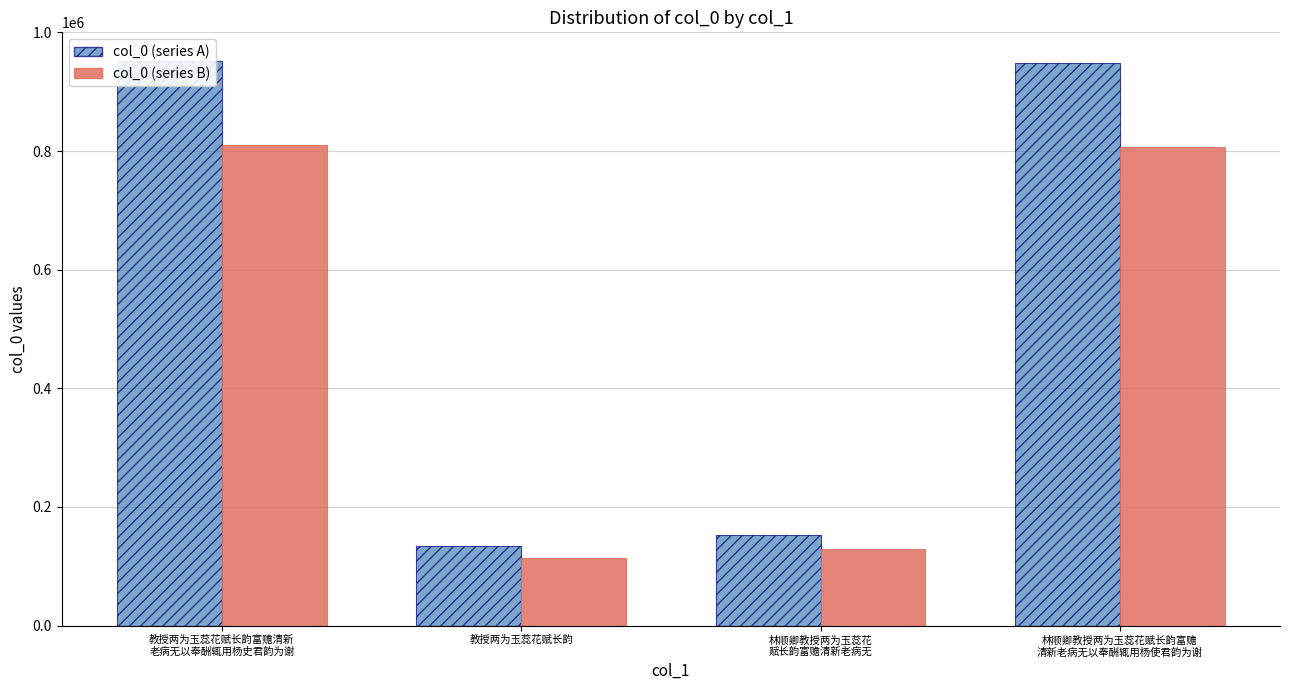

True or false: col_0 (series A) has a value of 948694.0 at 林顺卿教授两为玉蕊花赋长韵富赡
清新老病无以奉酬辄用杨使君韵为谢.

True